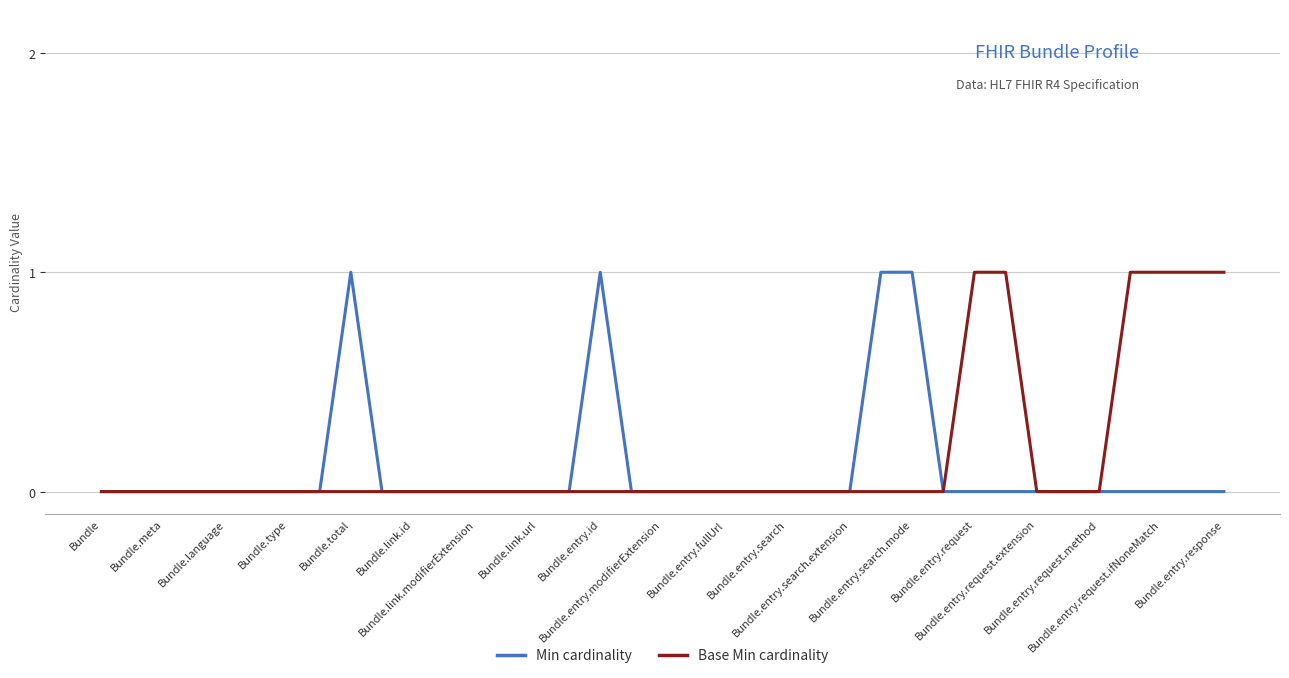

What are all the series names shown in the legend?

Min cardinality, Base Min cardinality